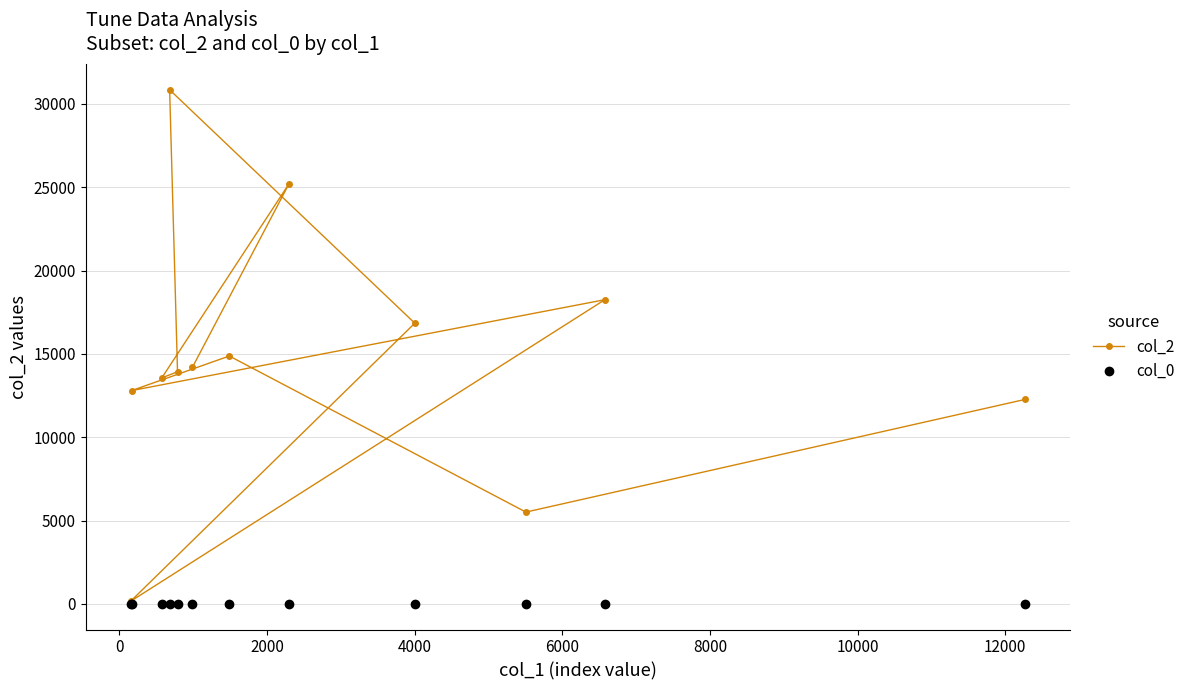

What is the value of the col_0 point at the 1st from the left?

21.4